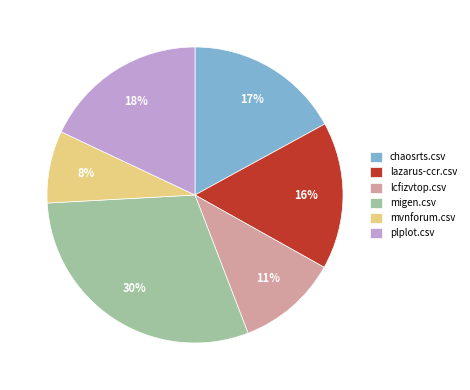

What percentage is the migen.csv slice, to the nearest percent?

30%